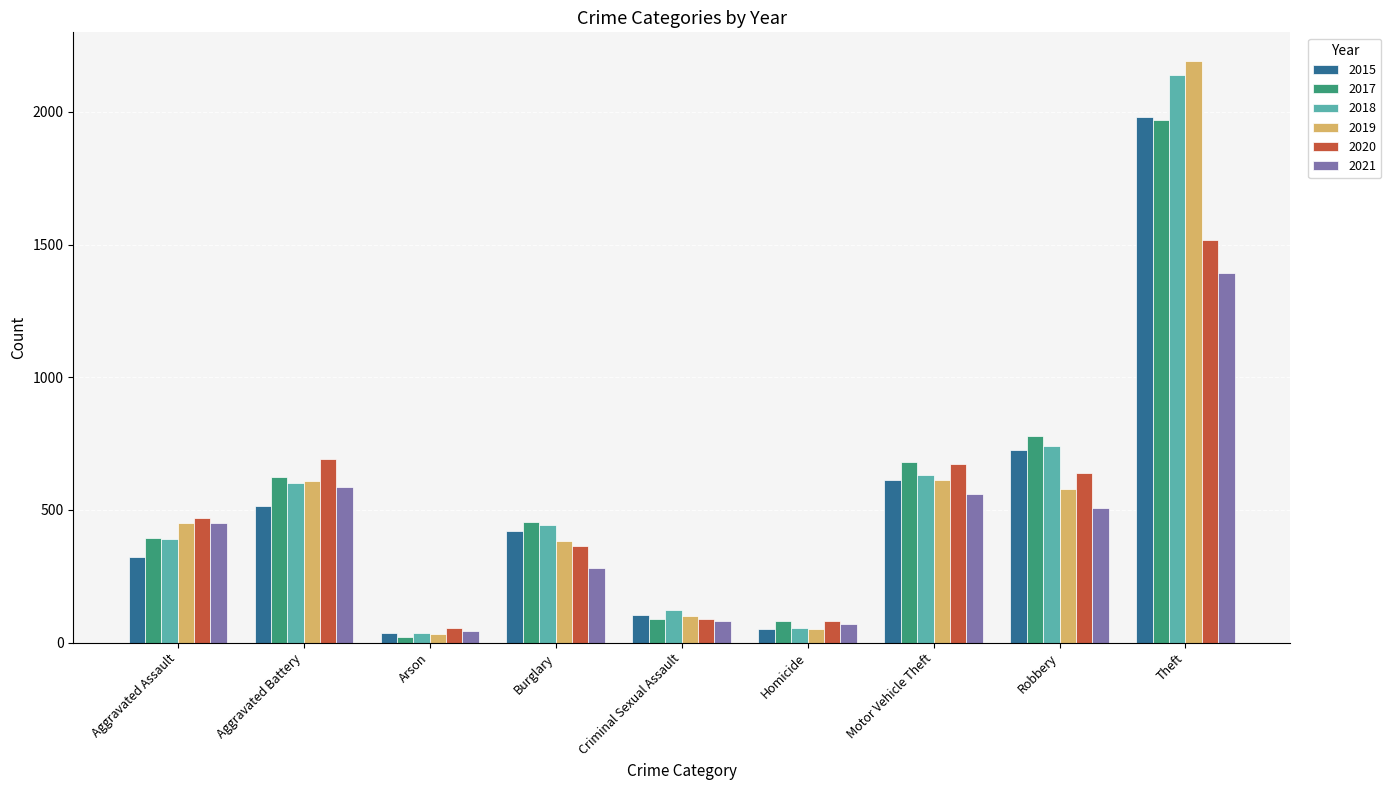

How many data points in 2018 are less than 443?

4